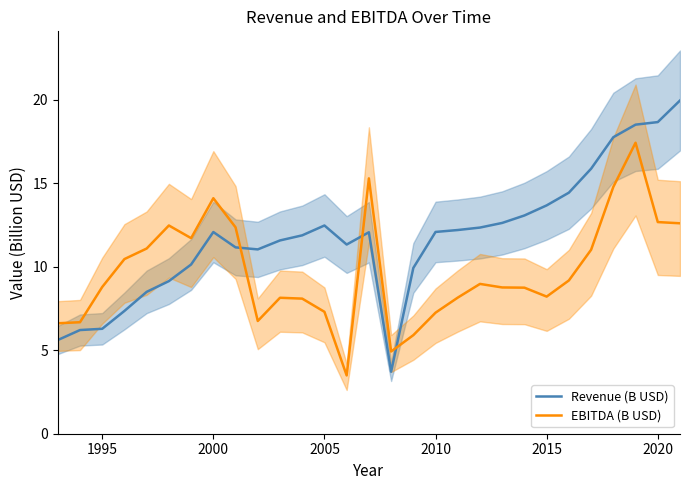

How many values in the Revenue (B USD) series are below 12?

14